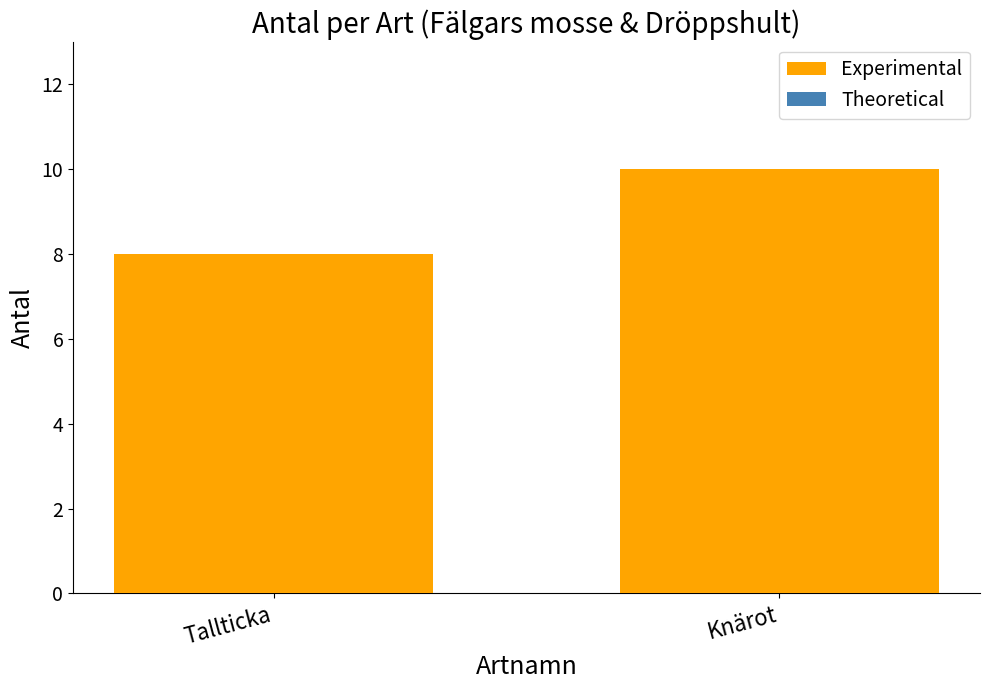

What position from the left is Knärot?

2